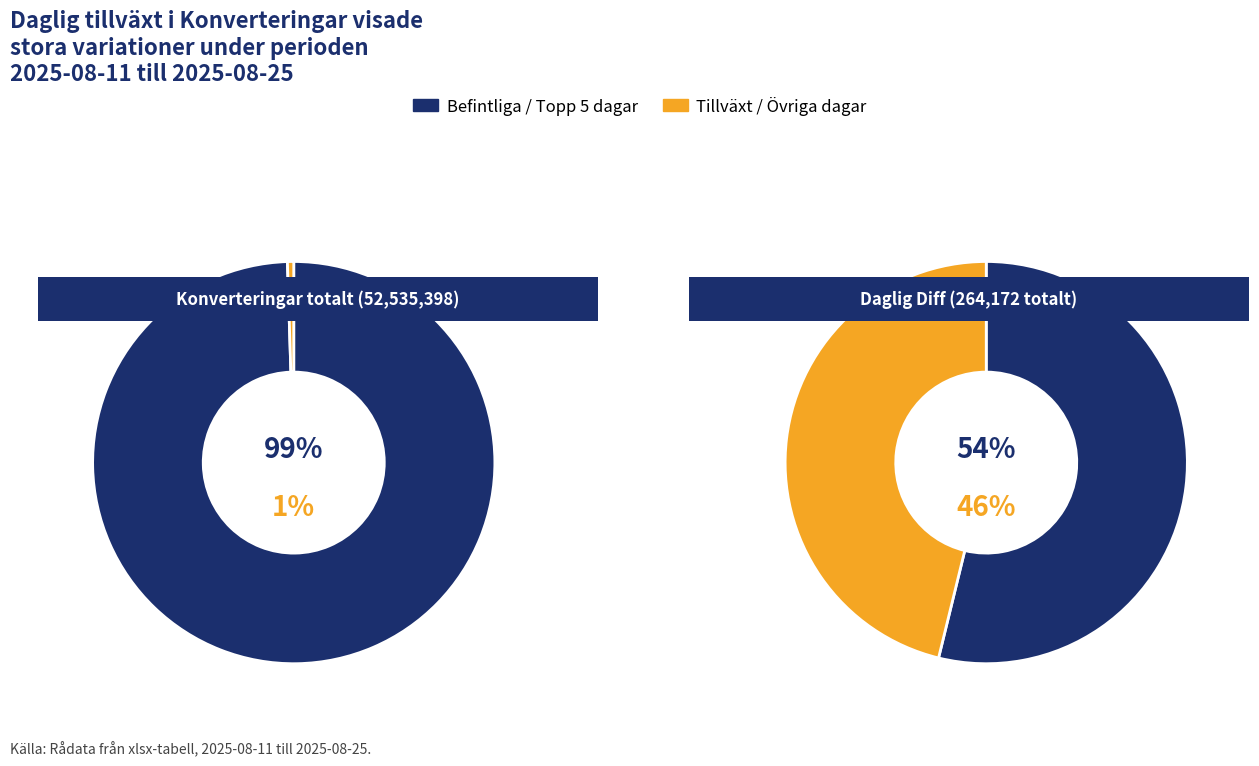

Combined, what portion of the pie is 1 and 0?

100.0%